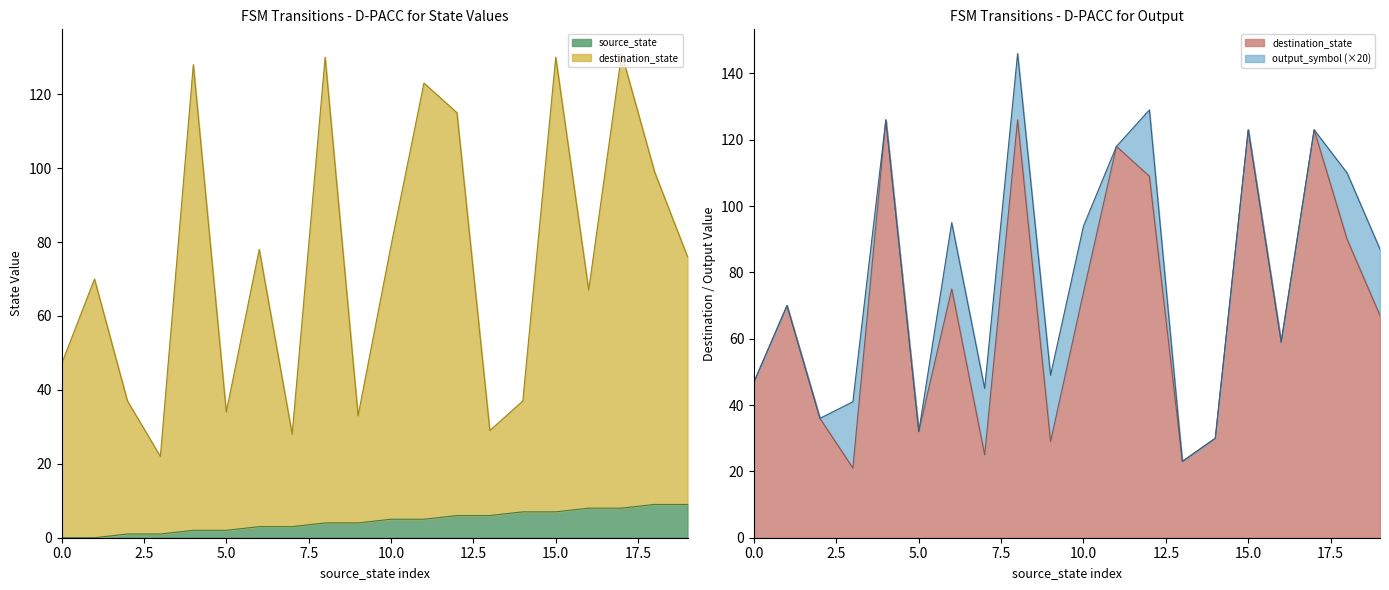

How many data points in source_state are less than 5?

10